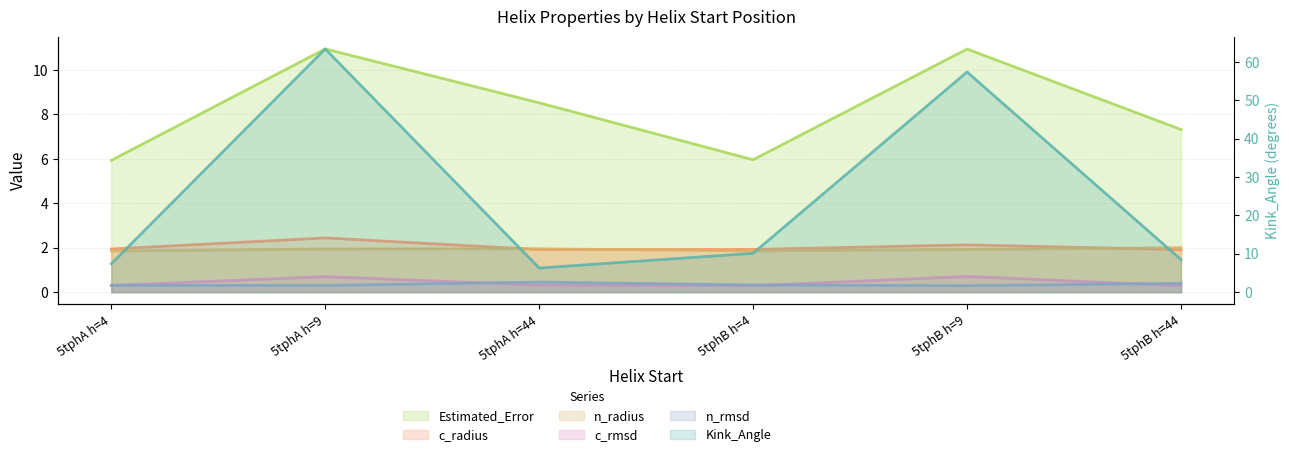

In c_radius, how many points are lower than both neighbors (excluding endpoints)?

1